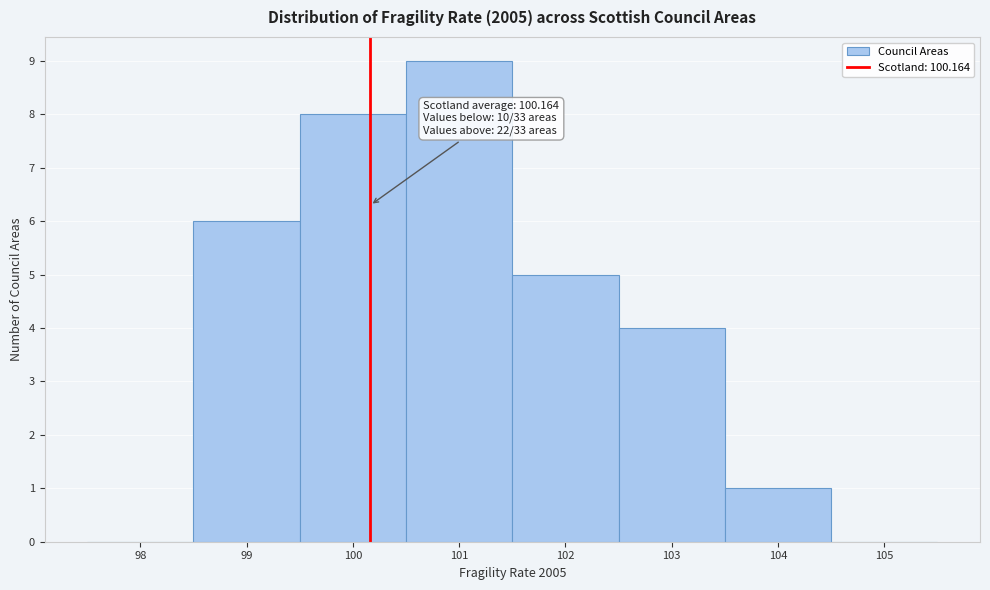

Over which range of the x-axis is the bar tallest?

100.5 to 101.5